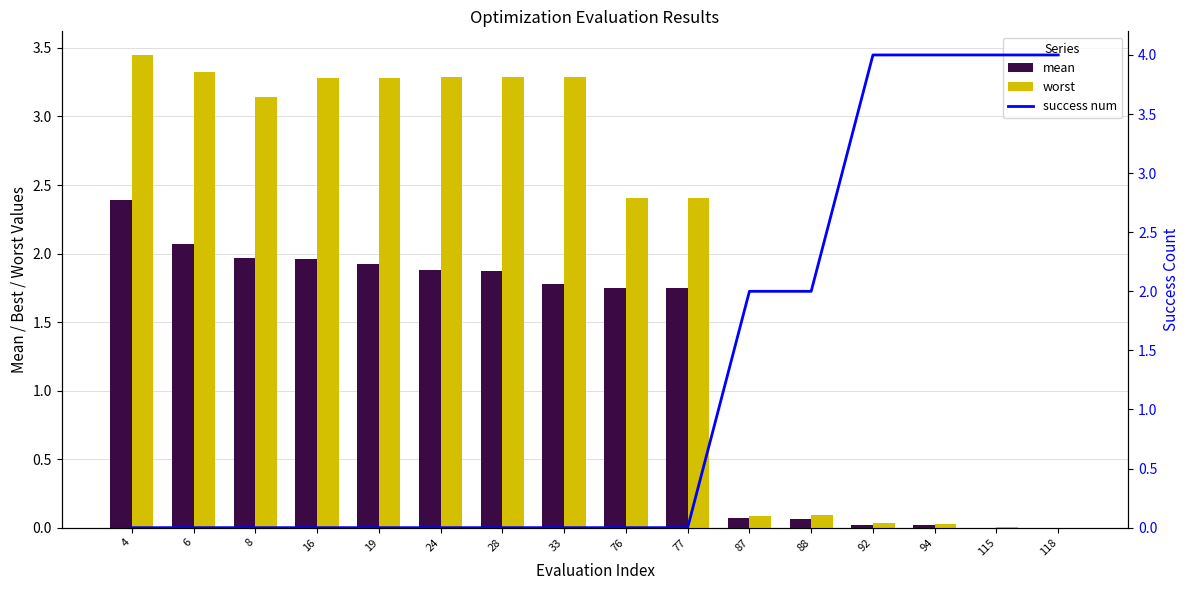

Does the chart contain any negative values?

No